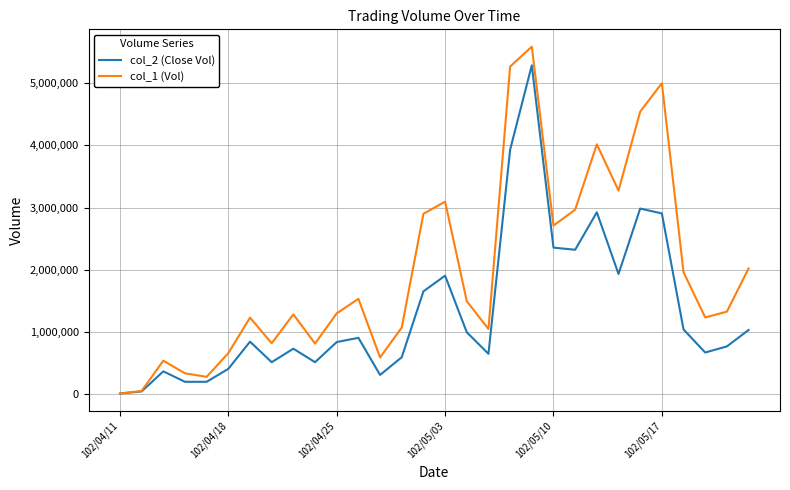

Which series has the largest total across all categories?

col_1 (Vol)